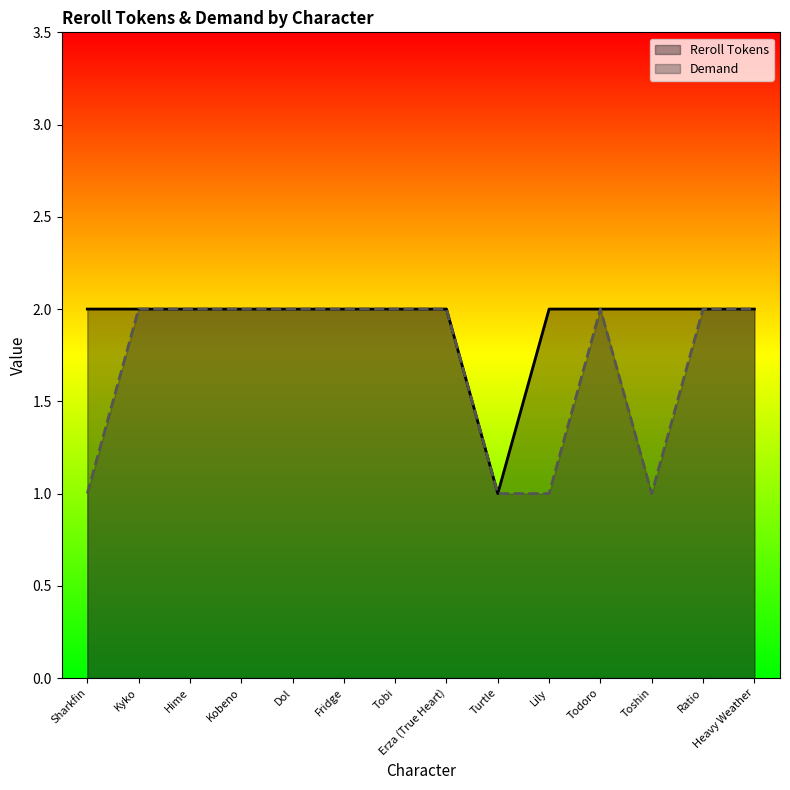

What is the label of the 5th point from the left?

Dol